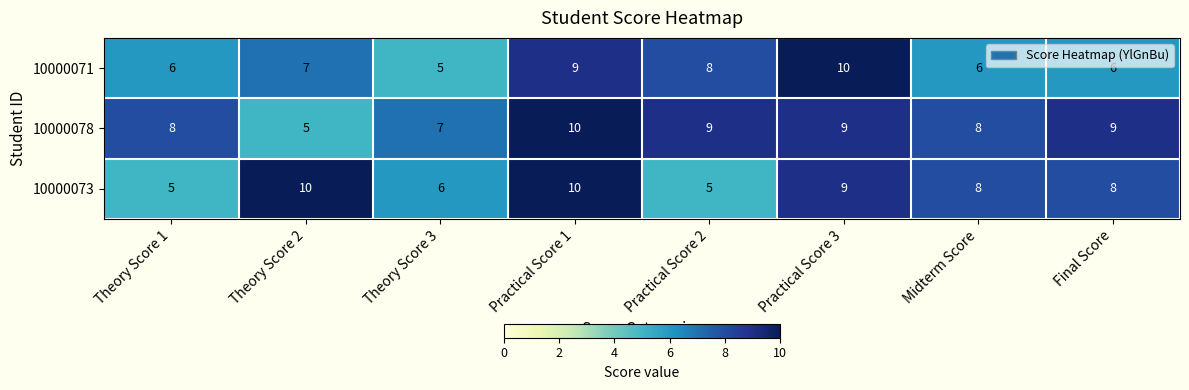

At which label does 10000078 first exceed 9?

Practical Score 1